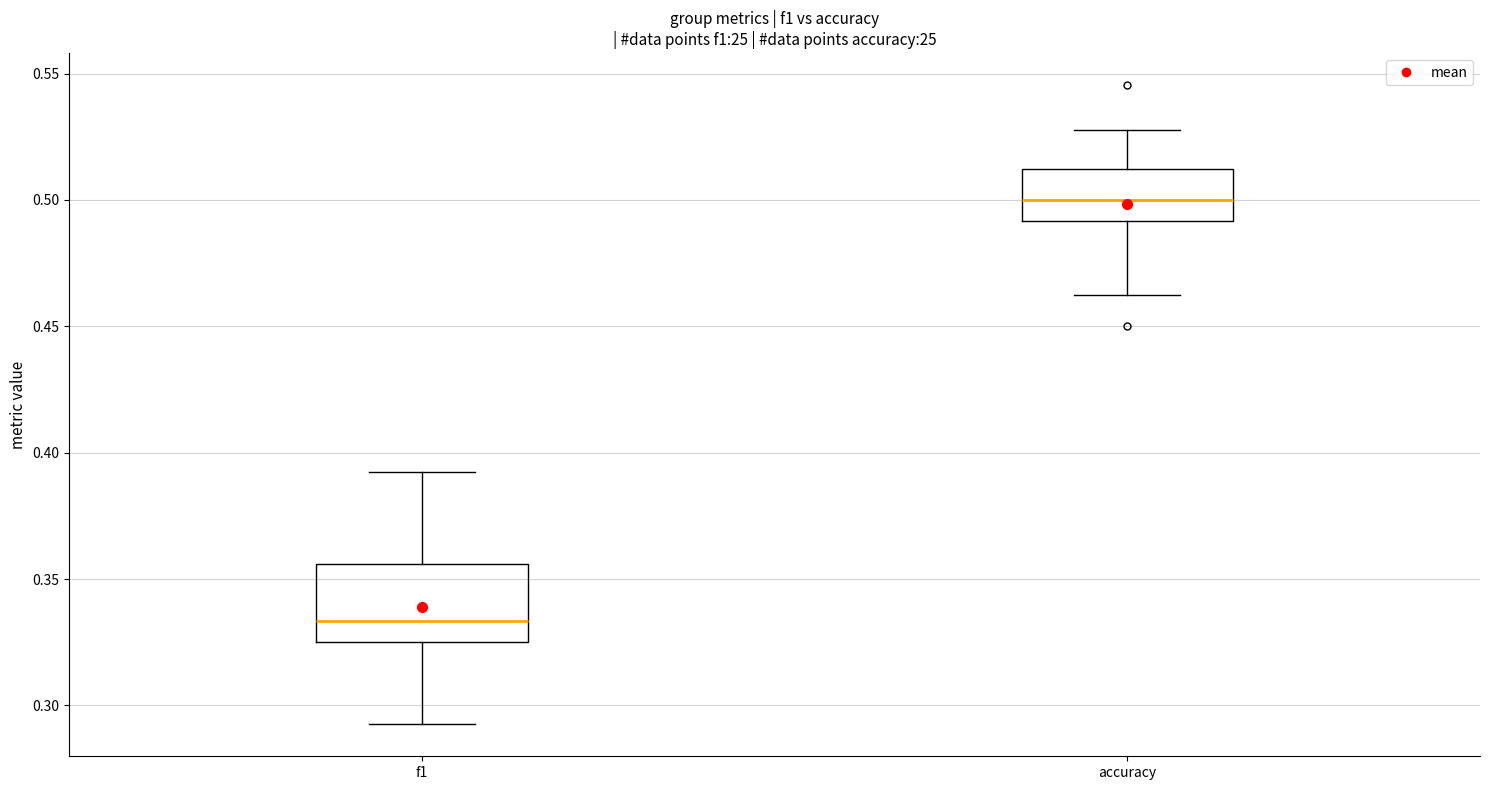

Reading left to right, transcribe this box plot: for each box, give where its median line is, the range the box spans, and where its two whiskers end, as read against the y-axis. The values are not printed on the chart, so give them approximately, as read against the axis.

f1: median 0.335, box 0.325 to 0.355, whiskers 0.295 to 0.390
accuracy: median 0.500, box 0.490 to 0.510, whiskers 0.465 to 0.530